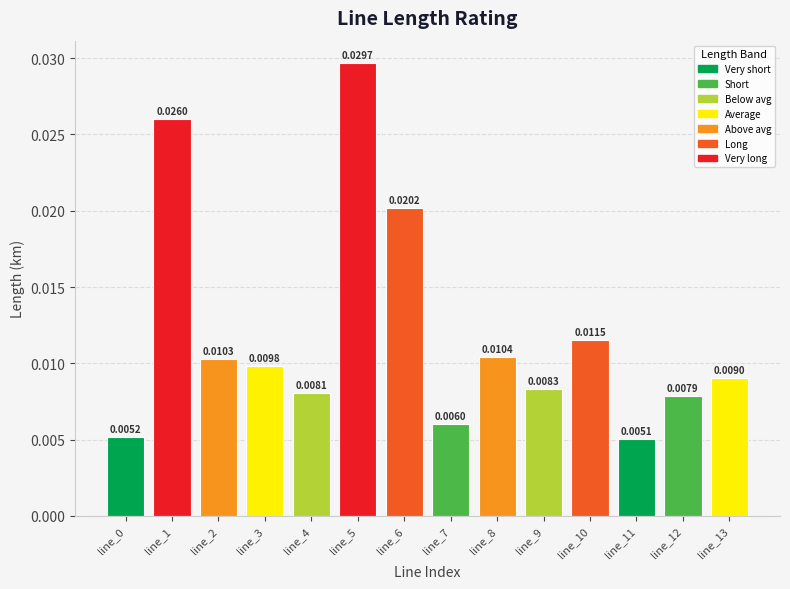

How many values are between 0 and 1?

14